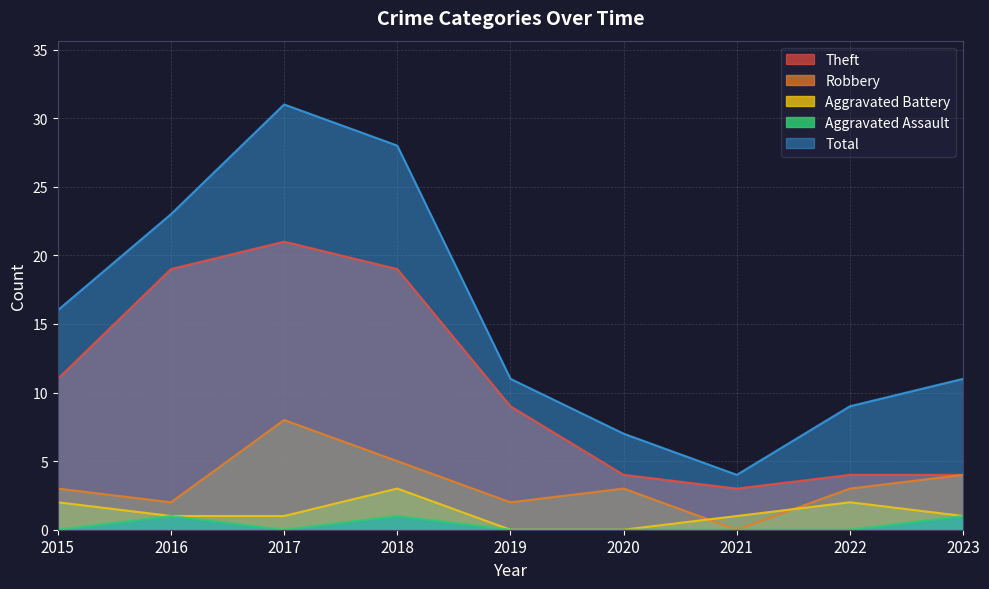

Rank the categories by Aggravated Battery value from highest to lowest.

2018, 2015, 2022, 2016, 2017, 2021, 2023, 2019, 2020